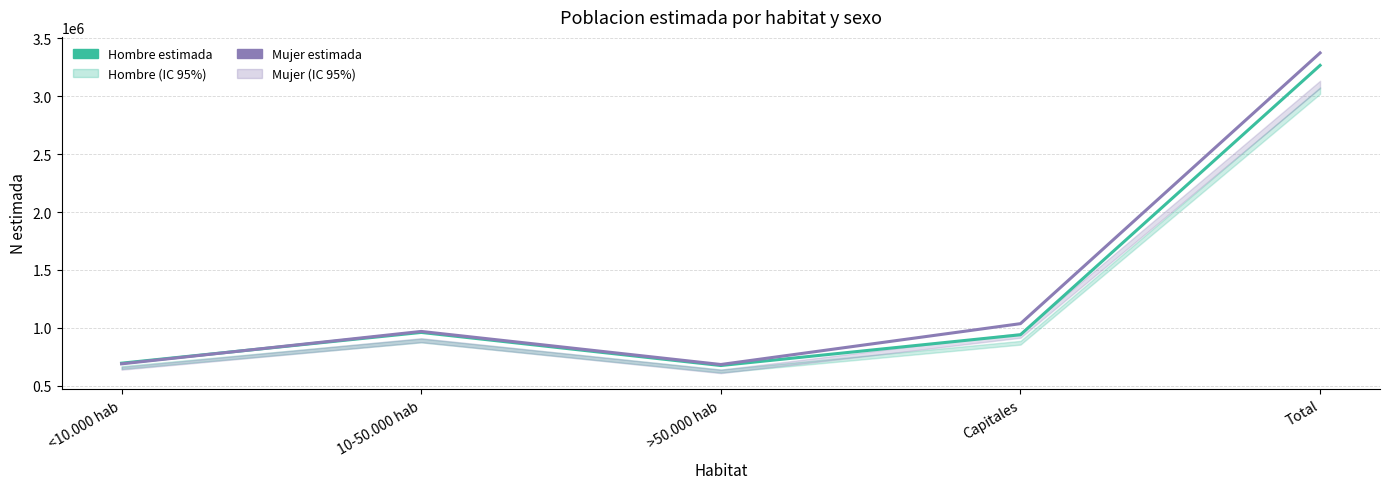

In Hombre estimada, how many points are lower than both neighbors (excluding endpoints)?

1